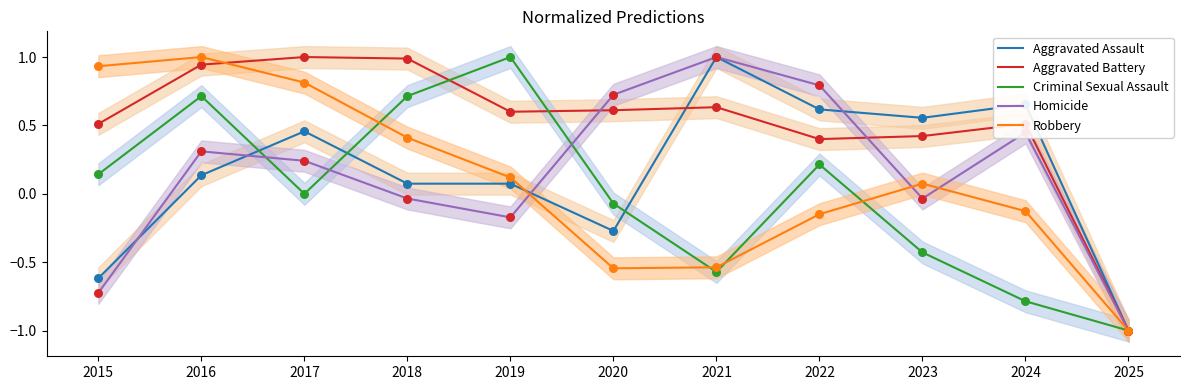

Which series reaches the minimum Y coordinate?

Aggravated Assault